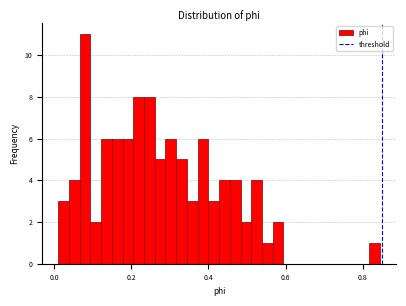

Around what value on the x-axis is the tallest bar? Give the approximate position of its centre, as read against the axis.

0.08